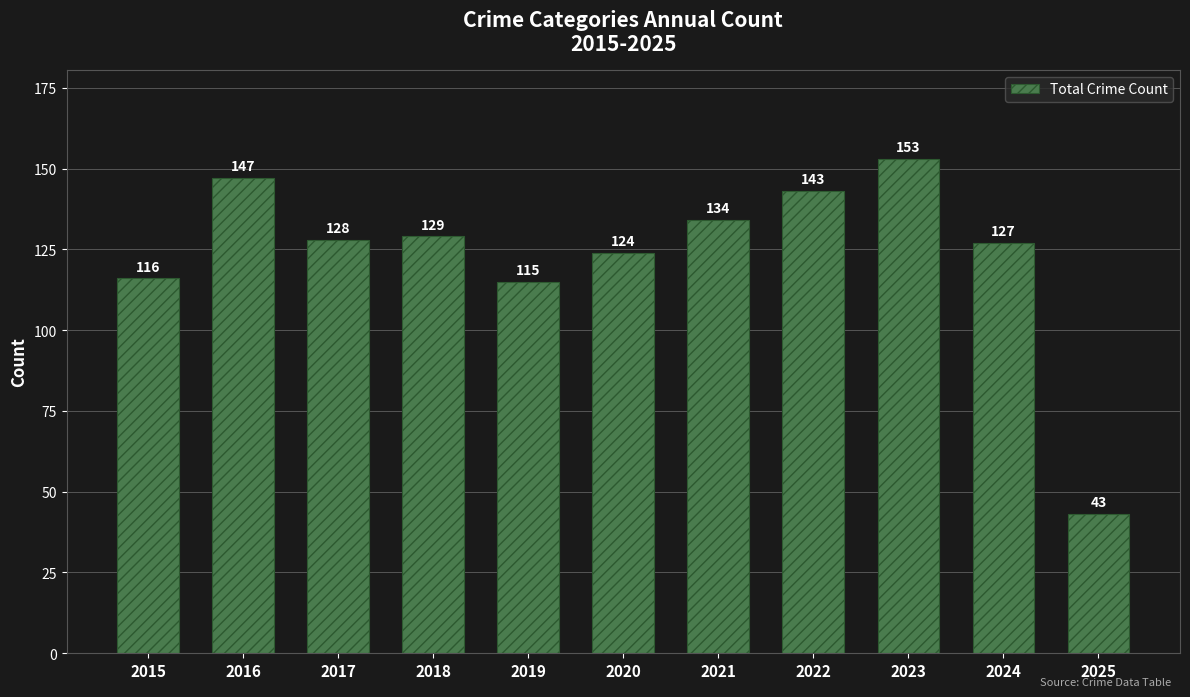

How many values are below 128?

5